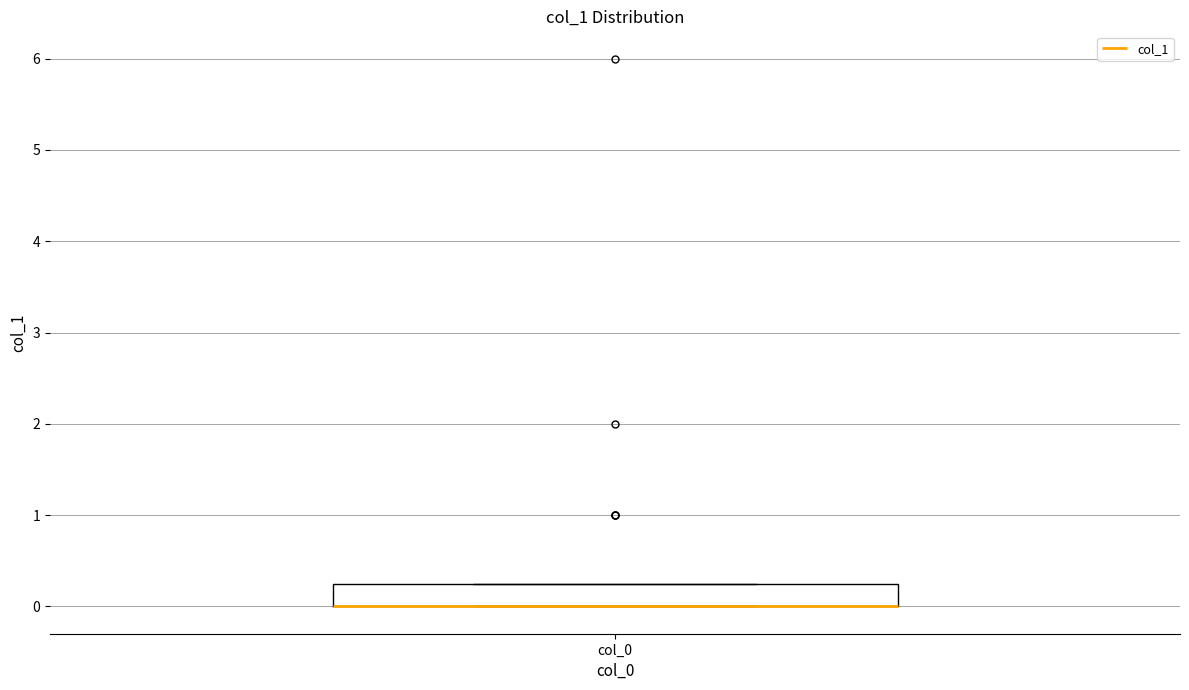

Where is the lower edge of the box for col_0 on the y-axis? The values are not printed on the chart, so give them approximately, as read against the axis.

0.0